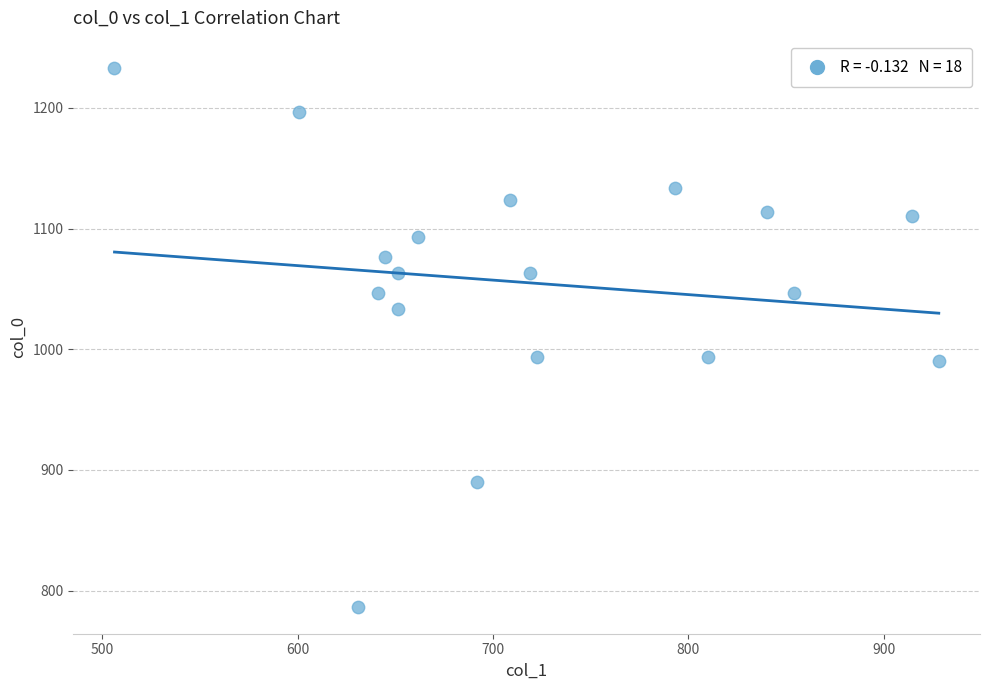

What is the range of Y values (max minus min)?

446.7